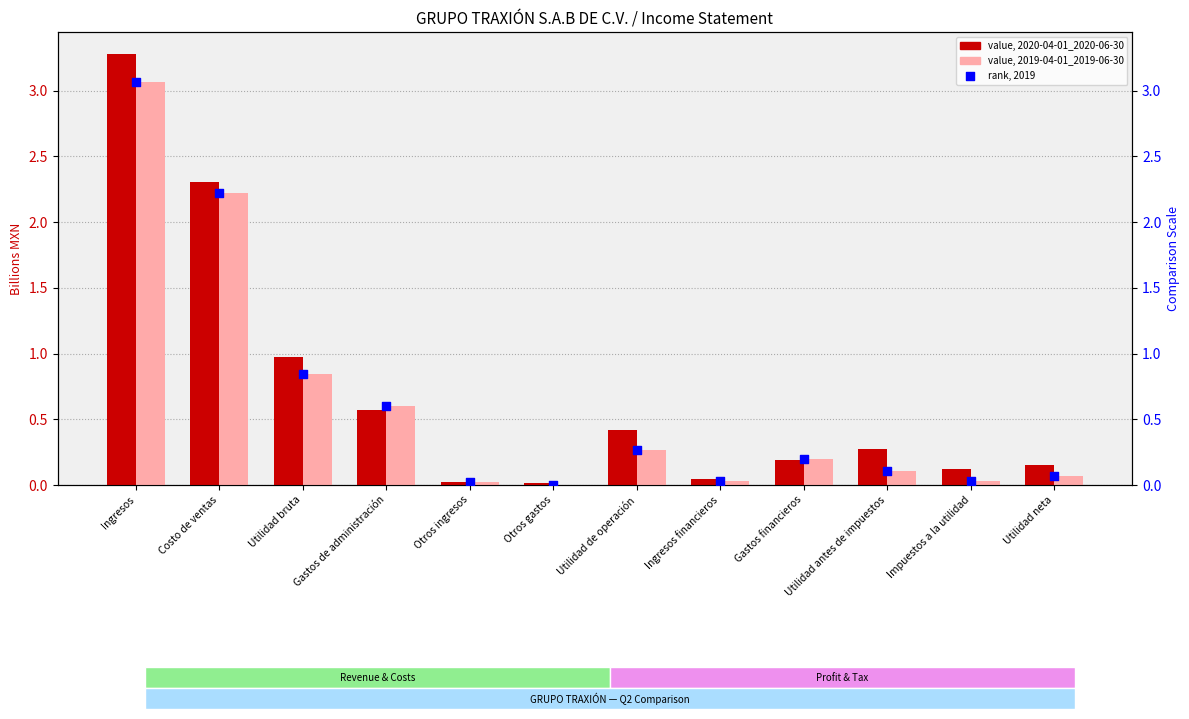

Which series has the largest Y range (max minus min)?

2020-04-01_2020-06-30